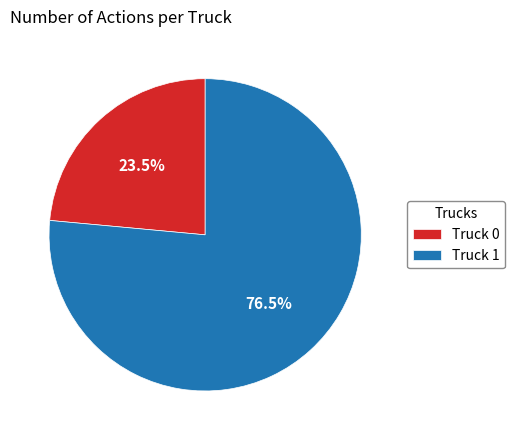

Does Truck 0 account for over 50% of the chart?

No